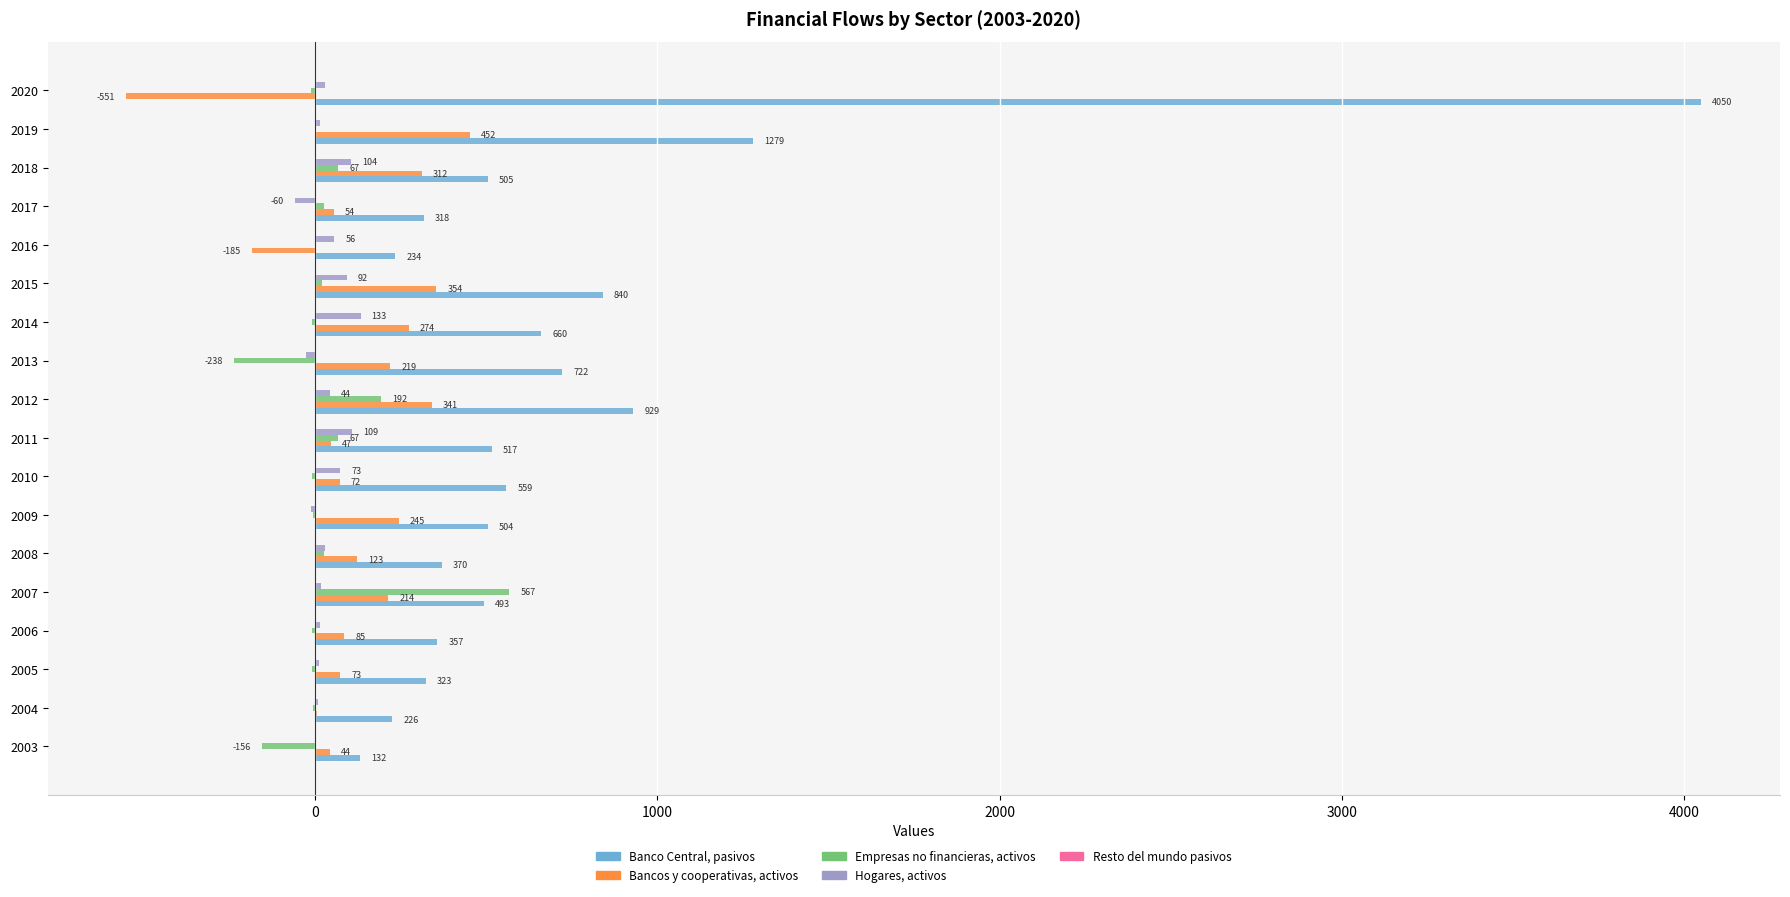

The Banco Central, pasivos series shows 234 at 2016. True or false?

True